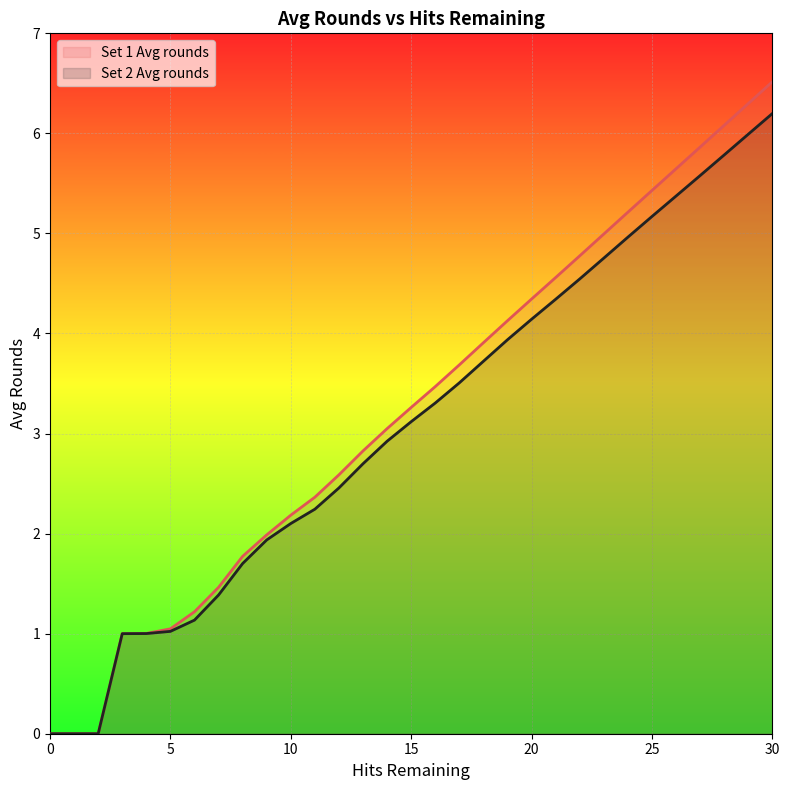

What is the average value of the Set 1 Avg rounds series?

3.2